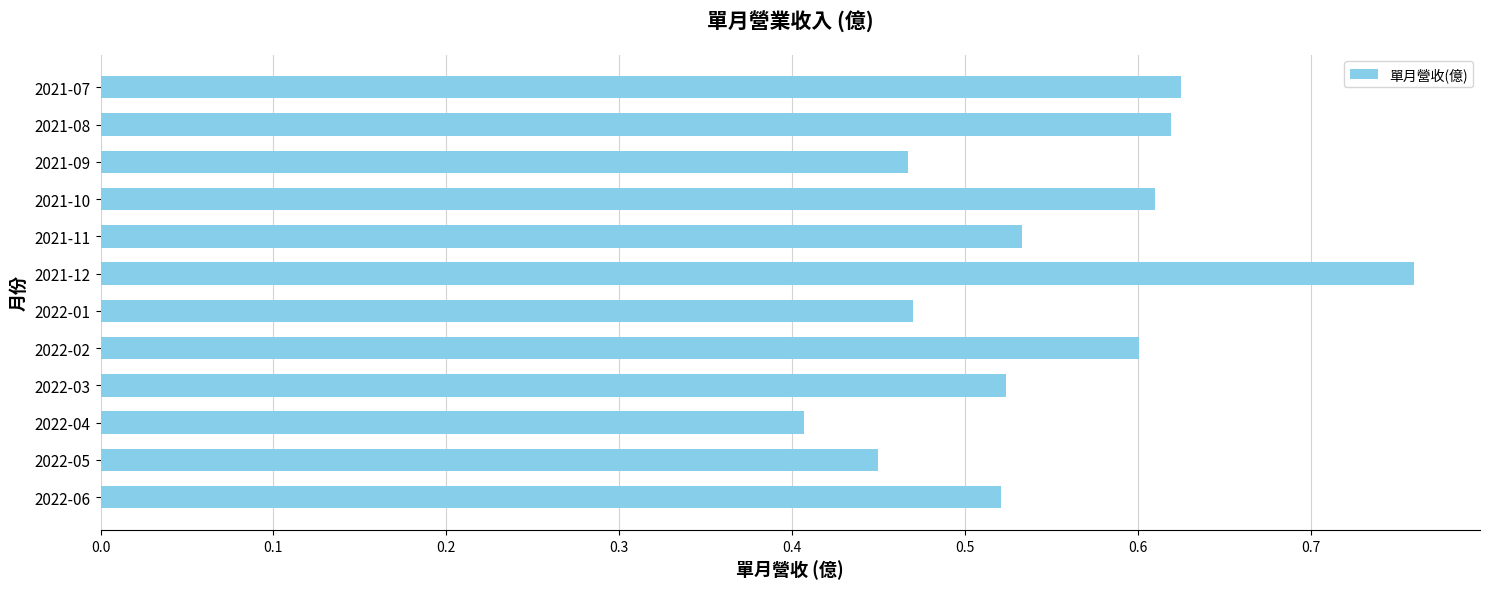

Where is the data nearest to the value 0?

2022-04